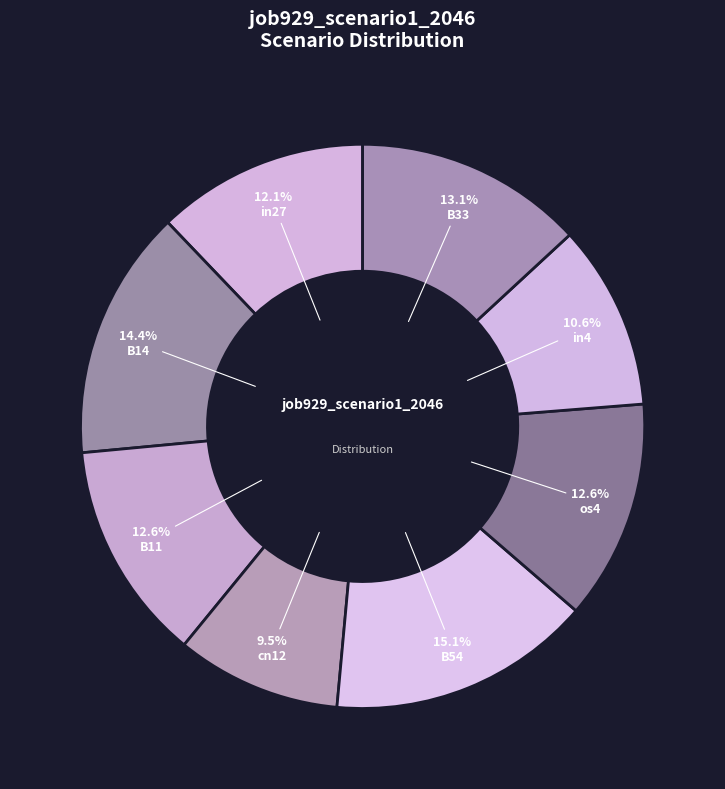

How many slices are in this pie chart?

8